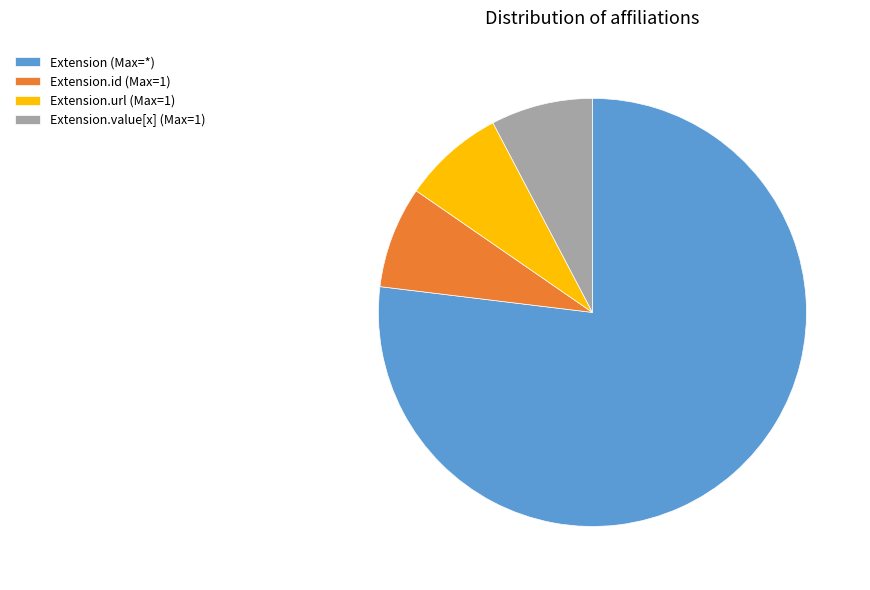

What is the largest slice in the pie chart?

Extension (Max=*)